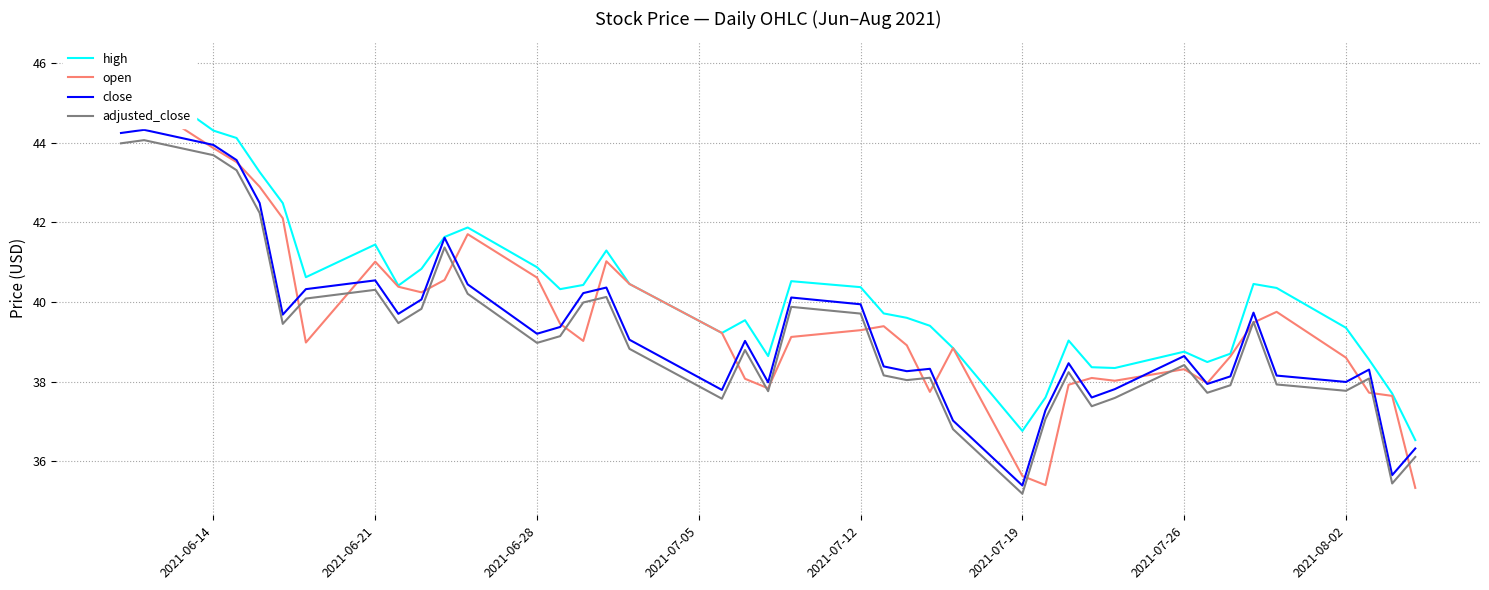

True or false: close has a value of 38.6 at 2021-07-26.

True